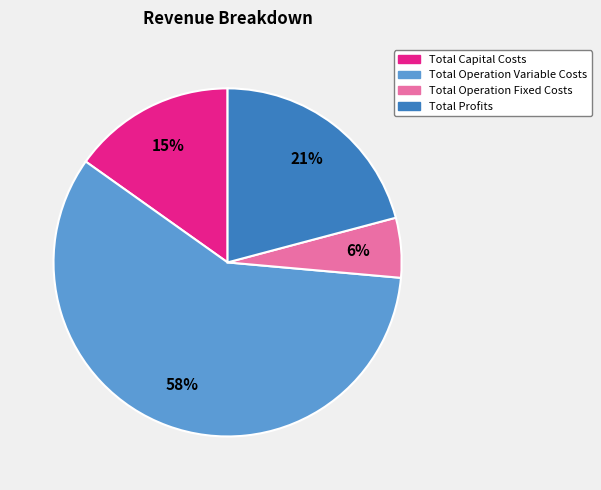

Combined, do Total Capital Costs and Total Profits account for over 50%?

No